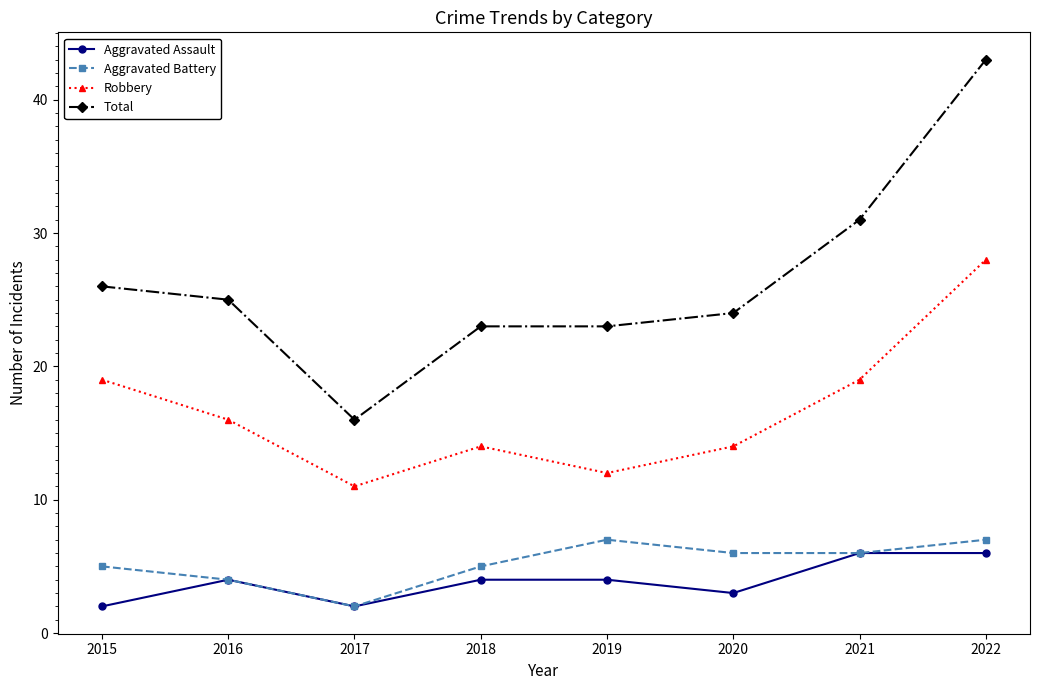

How many interior local valleys does the Aggravated Assault series have?

2